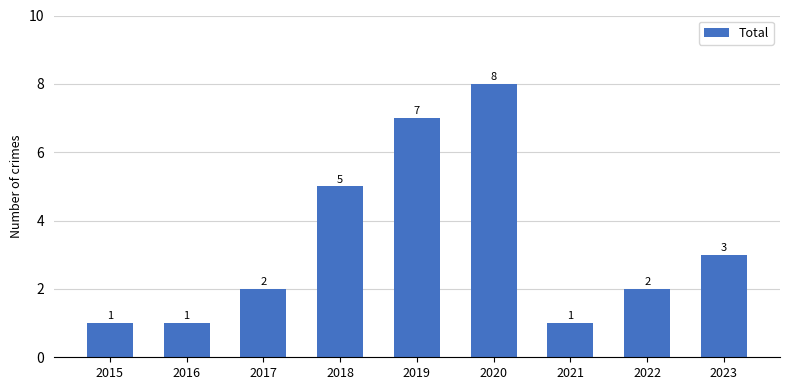

Approximately how many times larger is the value at 2019 compared to 2023?

2.3